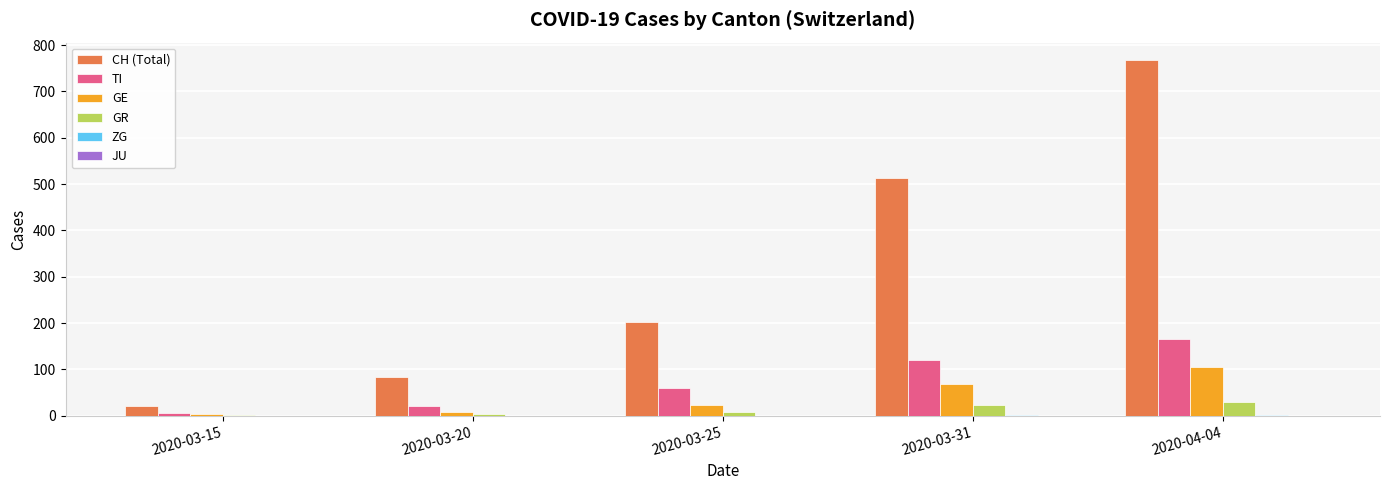

How many groups of bars are there?

5